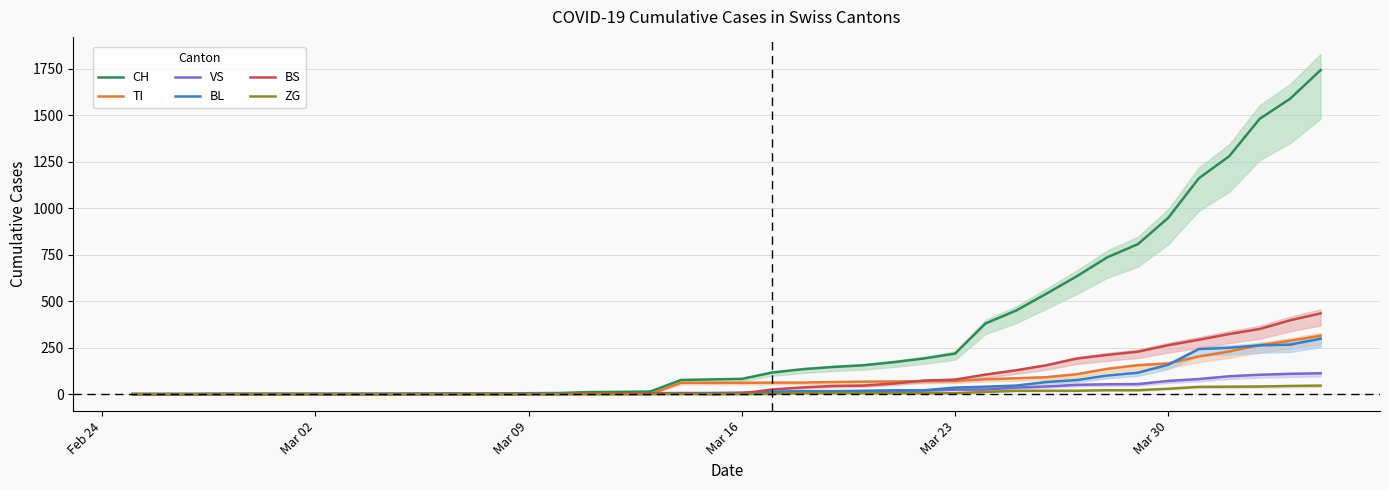

What is the maximum value for TI?

314